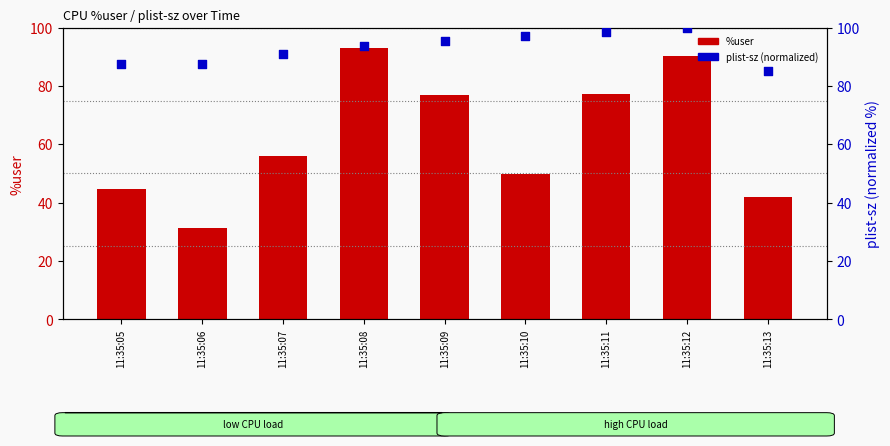

Is the value of %user at 11:35:09 greater than the value of plist-sz (normalized) at 11:35:13?

No